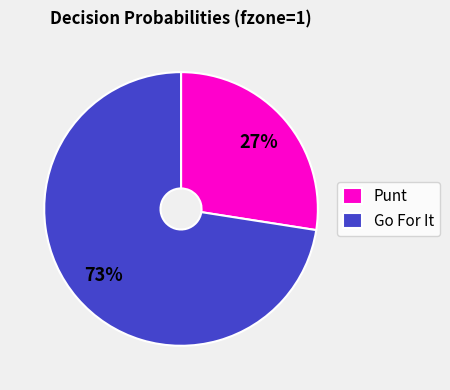

To the nearest percent, what is the average slice percentage?

50%